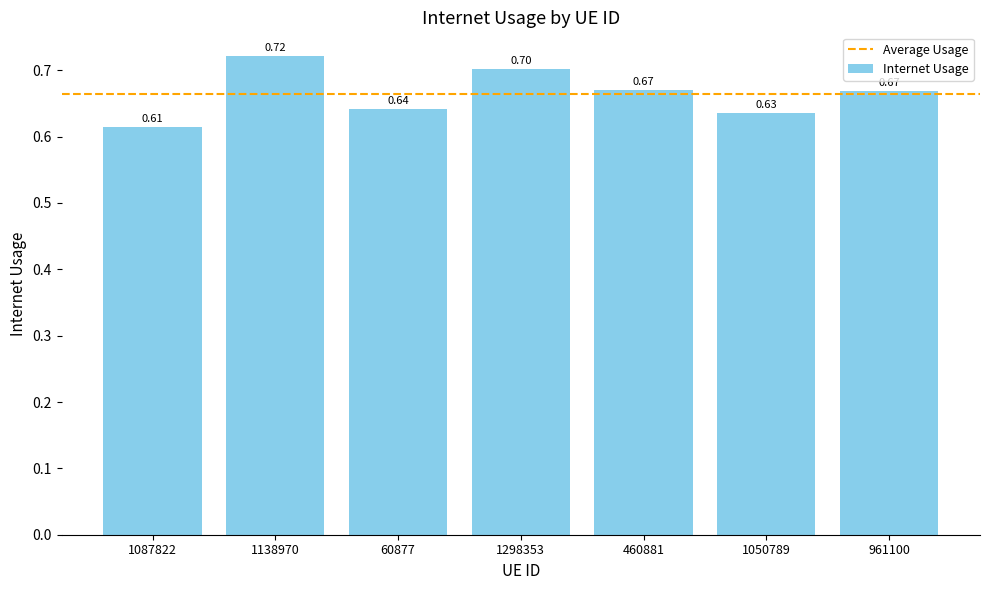

Are the bars grouped side by side (vs. stacked)?

No